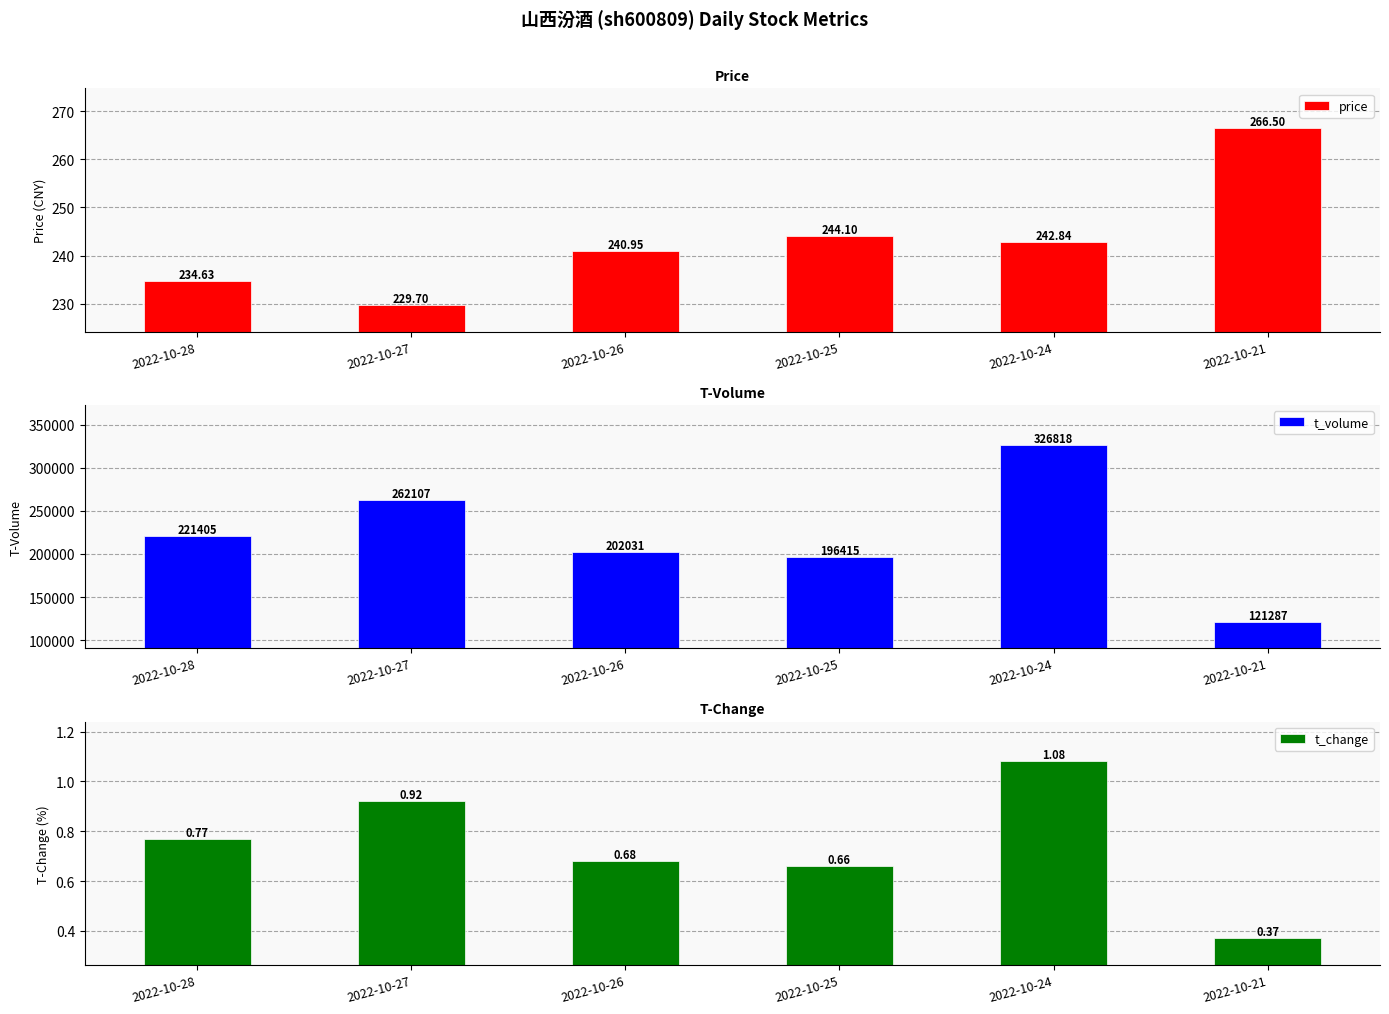

Are the bars horizontal?

No